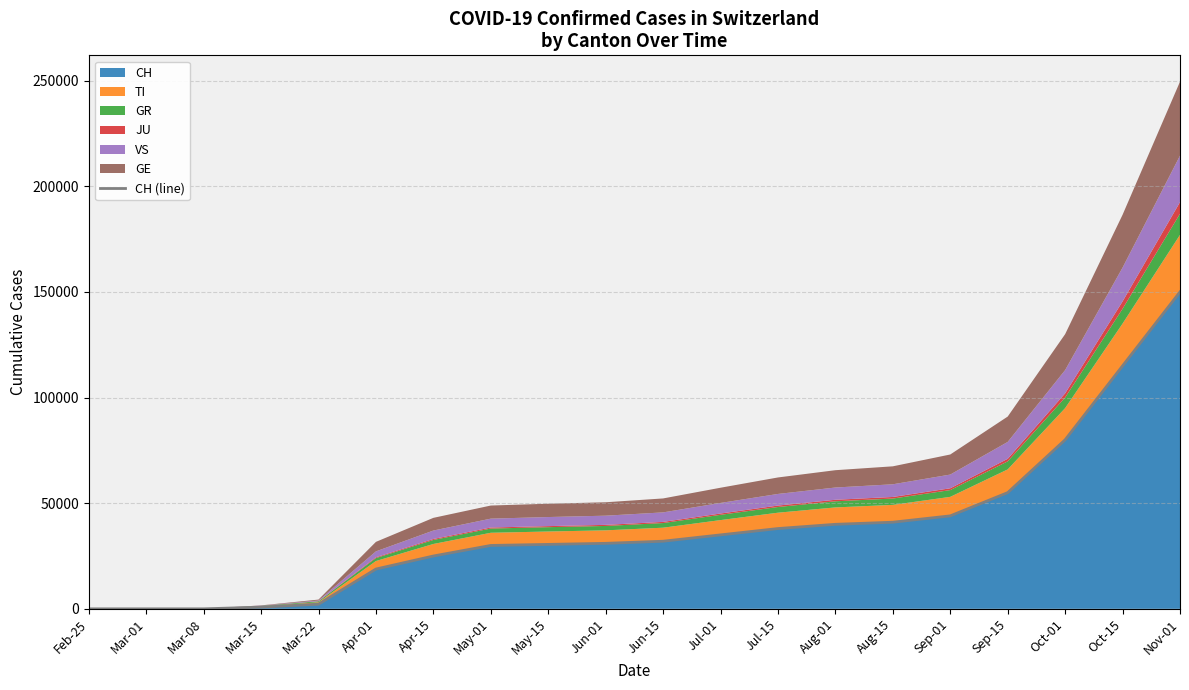

What is the label of the 15th point from the left?

Aug-15